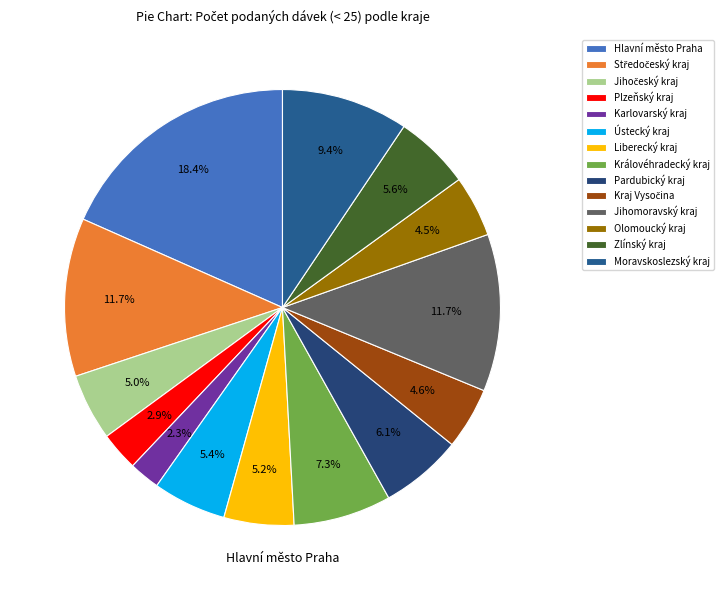

To the nearest percent, what is the average slice percentage?

7%